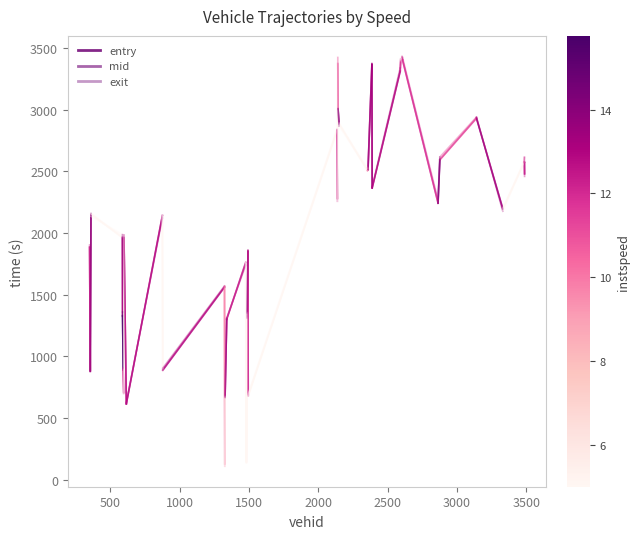

At 500, list the series in order from largest to smallest.

exit, mid, entry